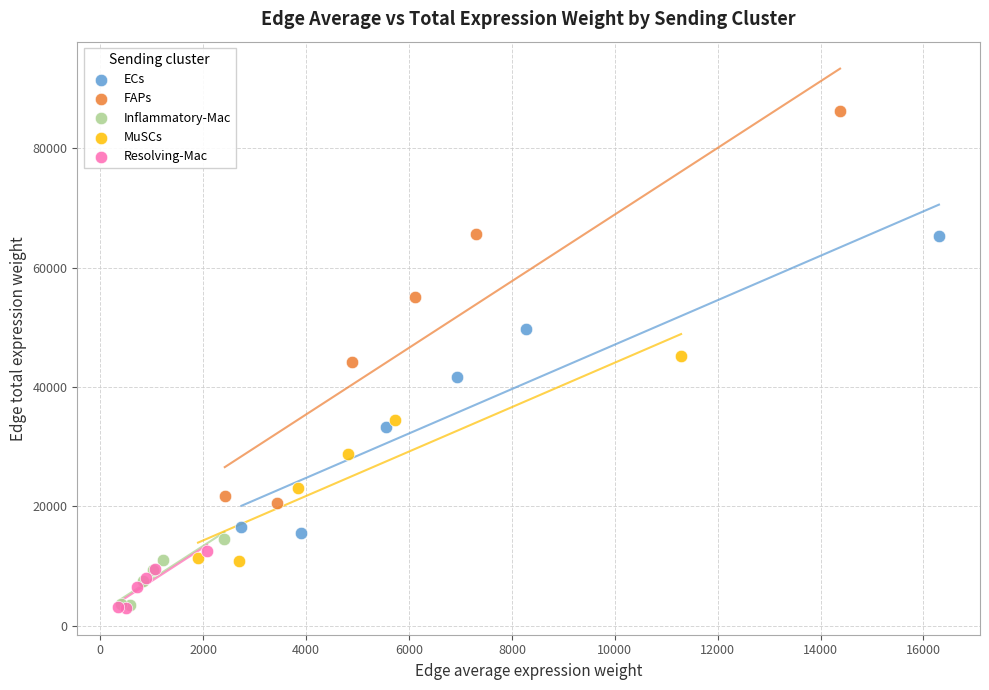

Which series has the largest Y range (max minus min)?

FAPs